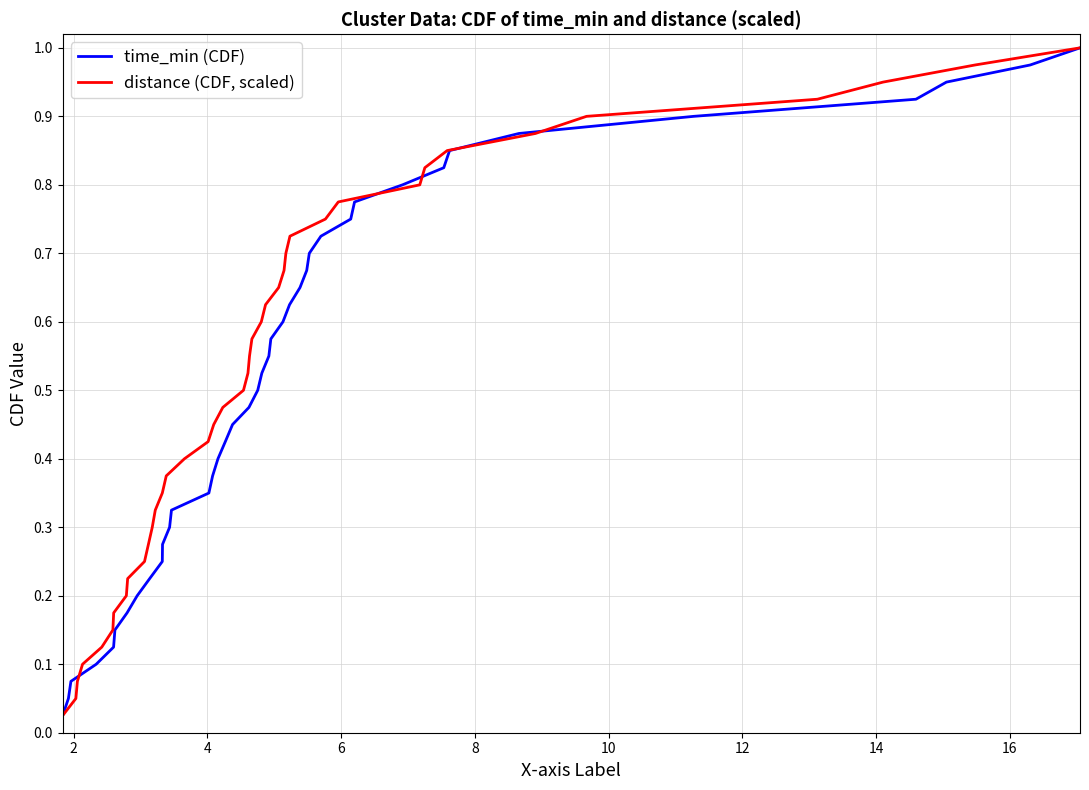

What is the difference between the maximum and minimum values in the distance (CDF, scaled) series?

1.0